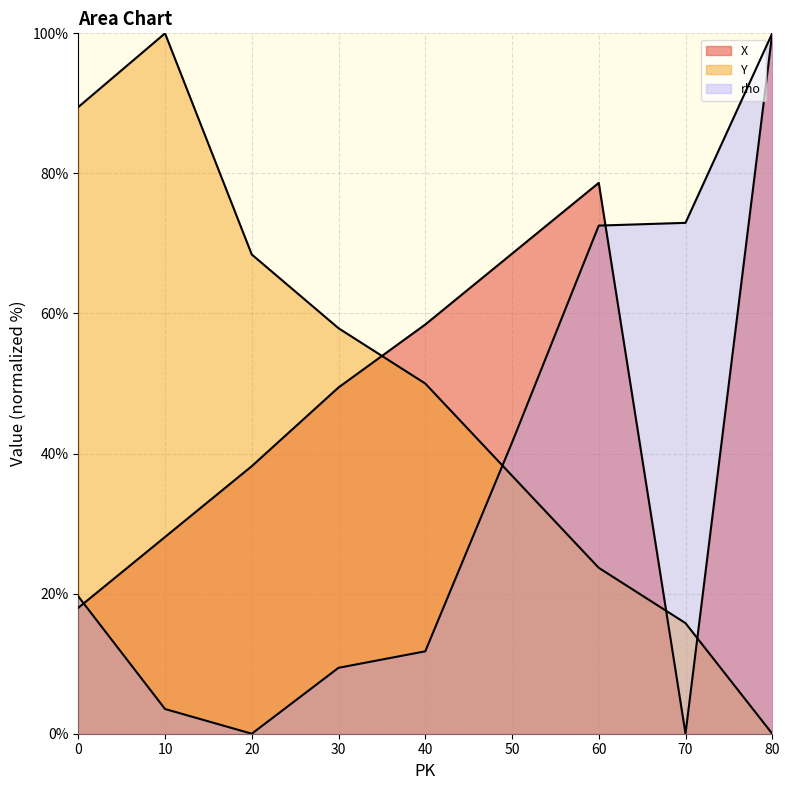

How many values in the X series are below 49?

4